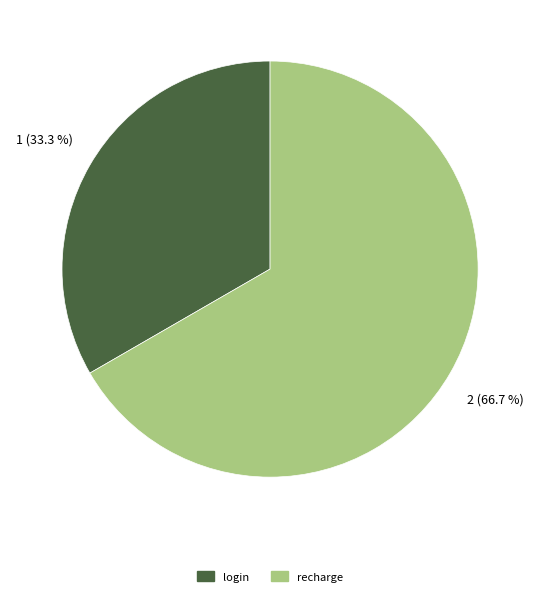

The login slice represents 33% of the pie. True or false?

True